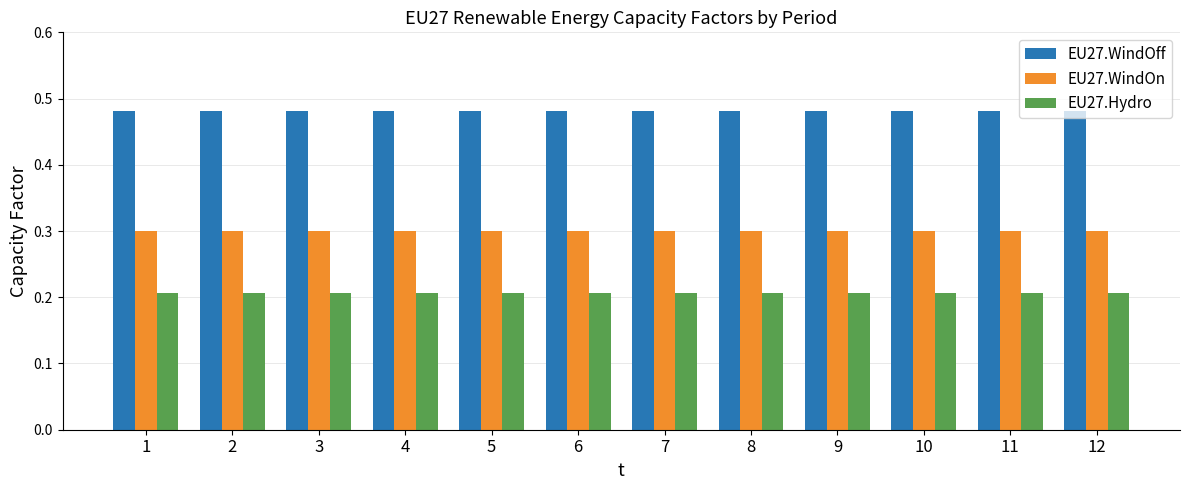

What is the spread (max minus min) of values at 7?

0.3